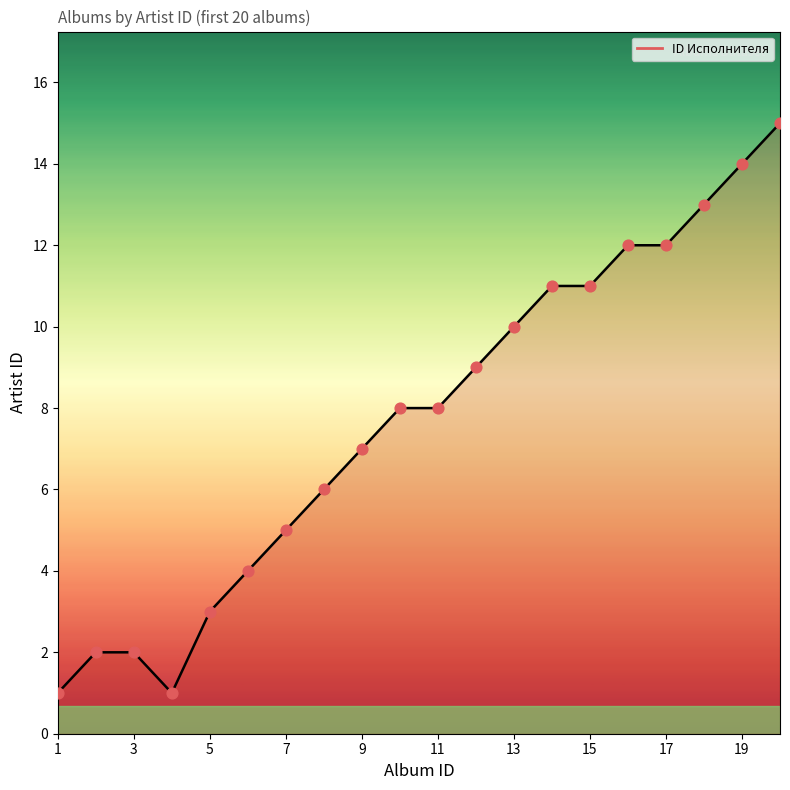

What is the maximum value shown in the chart?

15